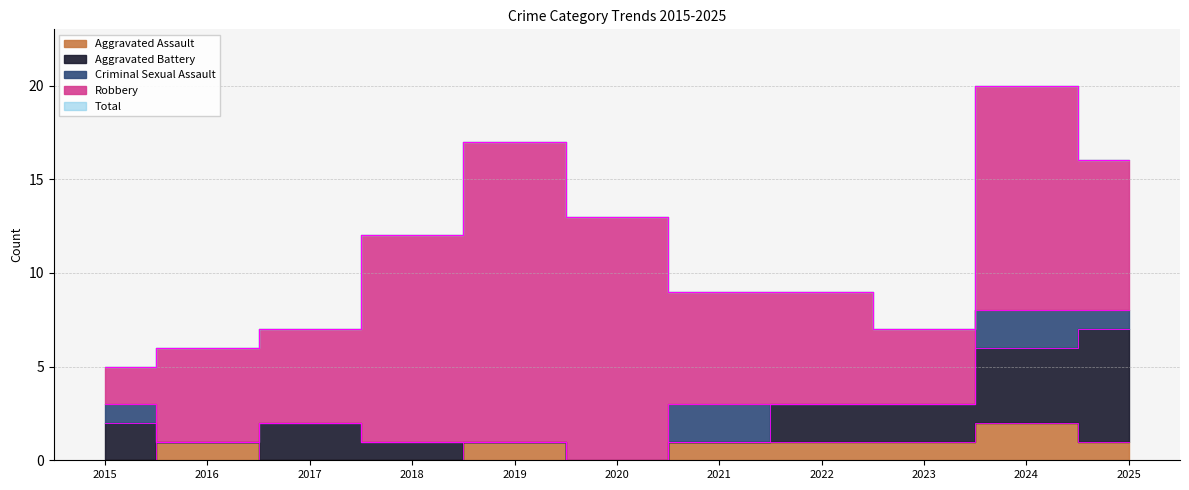

What are all the series names shown in the legend?

Aggravated Assault, Aggravated Battery, Criminal Sexual Assault, Robbery, Total